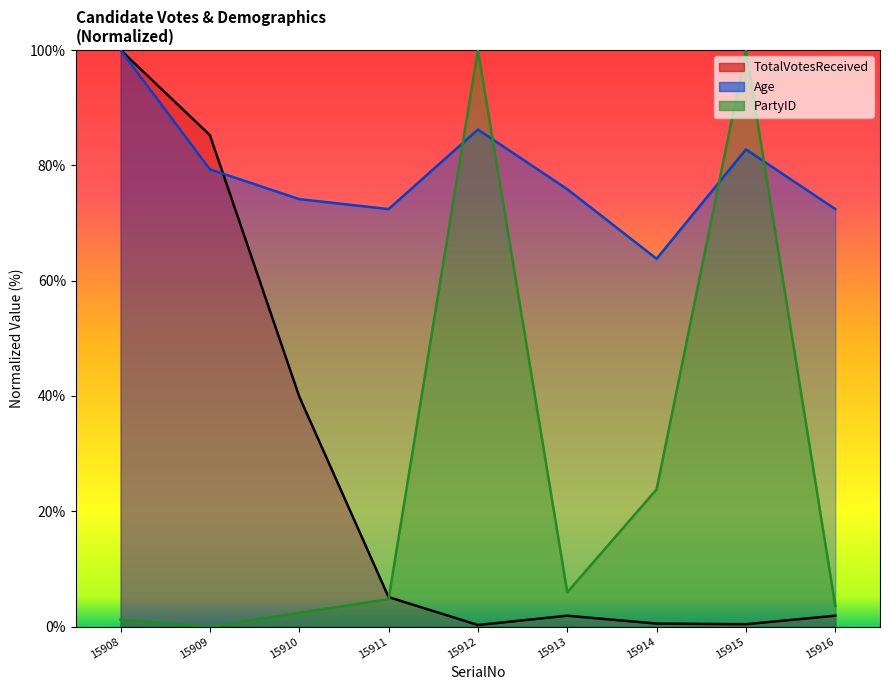

Which has a higher value, 15908 or 15912?

15908